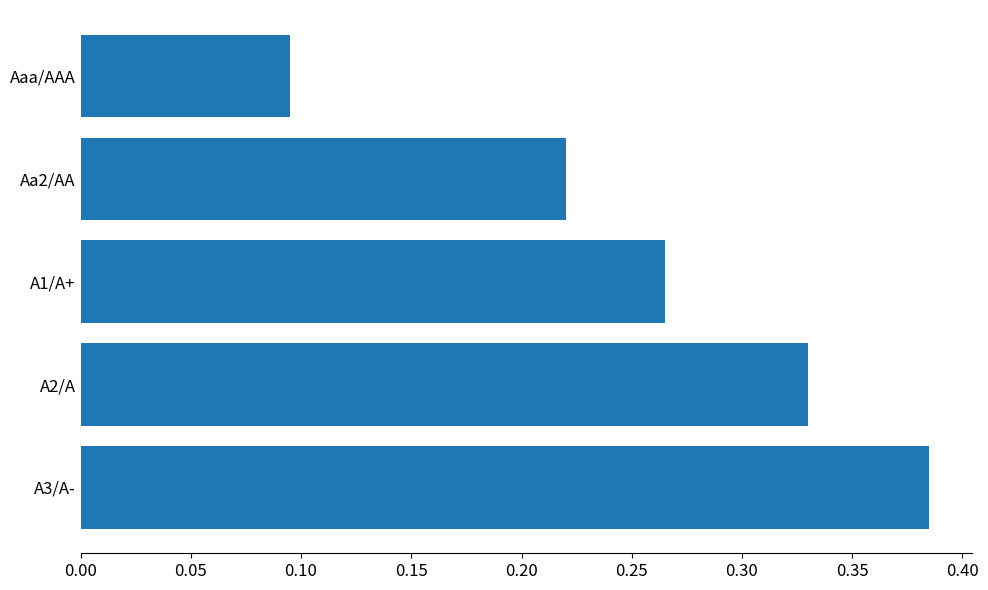

Where is the data nearest to the value 0?

Aaa/AAA